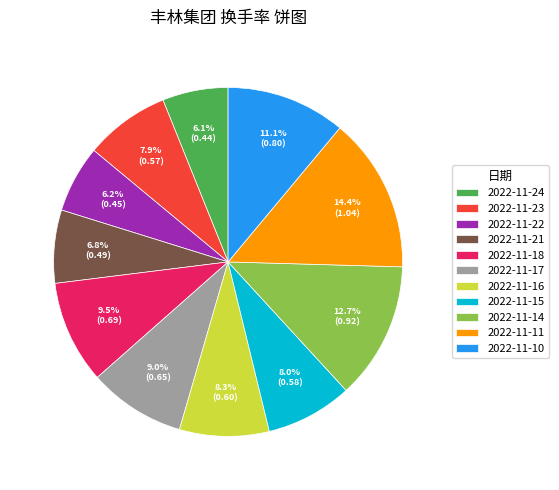

Combined, what portion of the pie is 2022-11-14 and 2022-11-17?

21.7%